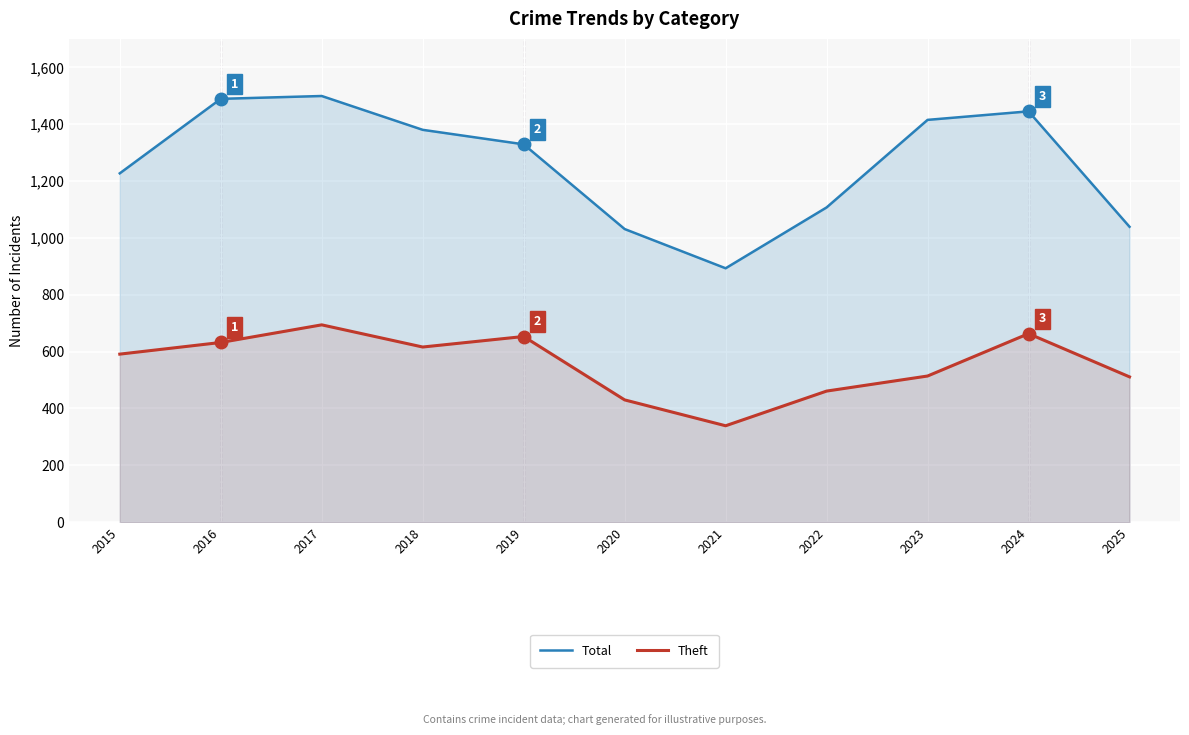

Rank the series by their maximum value, from lowest to highest.

Theft, Total